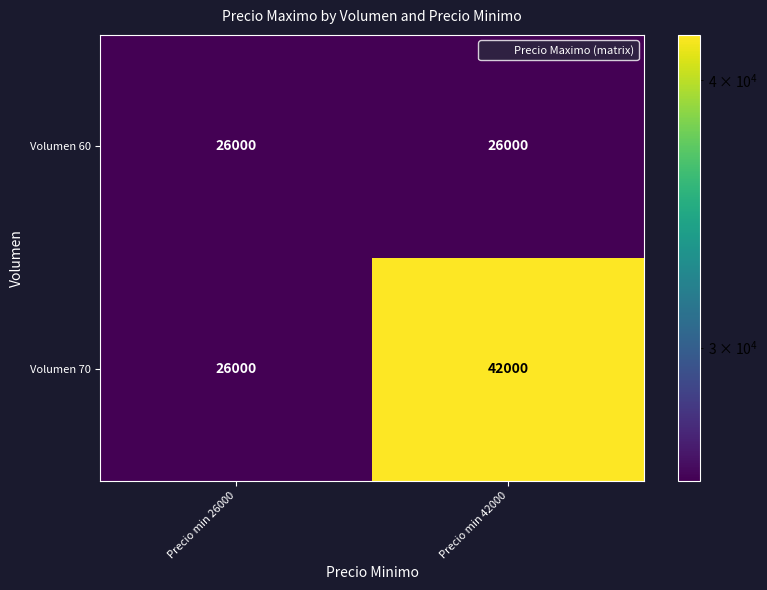

Which series changed the most between Precio min 26000 and Precio min 42000?

Volumen 70